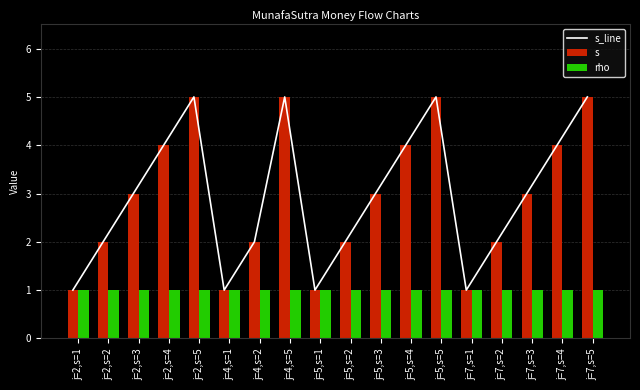

What is the spread (max minus min) of values at j=4,s=5?

4